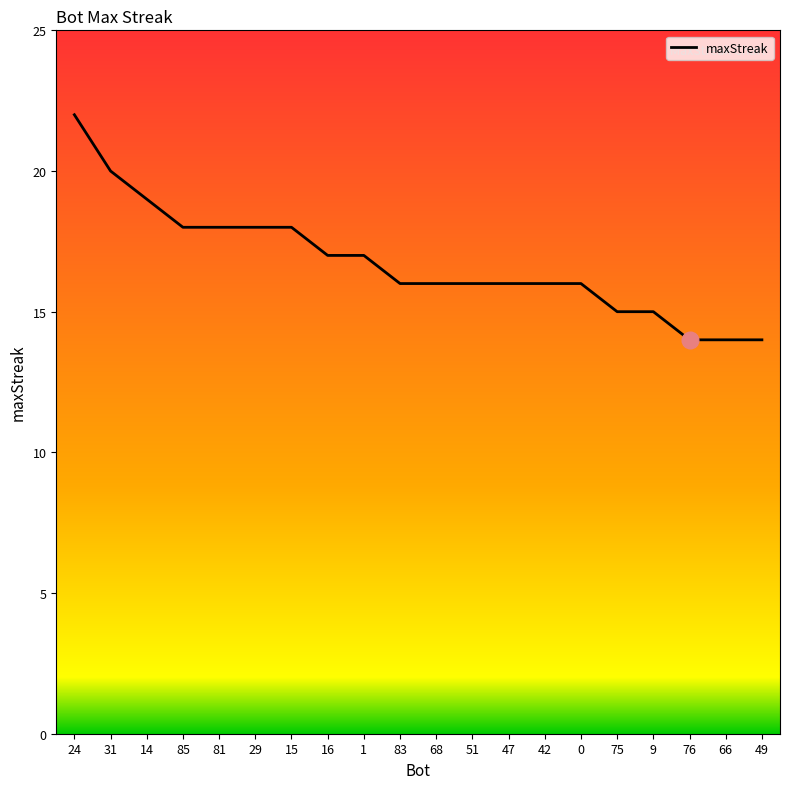

The value at 81 is 30. True or false?

False